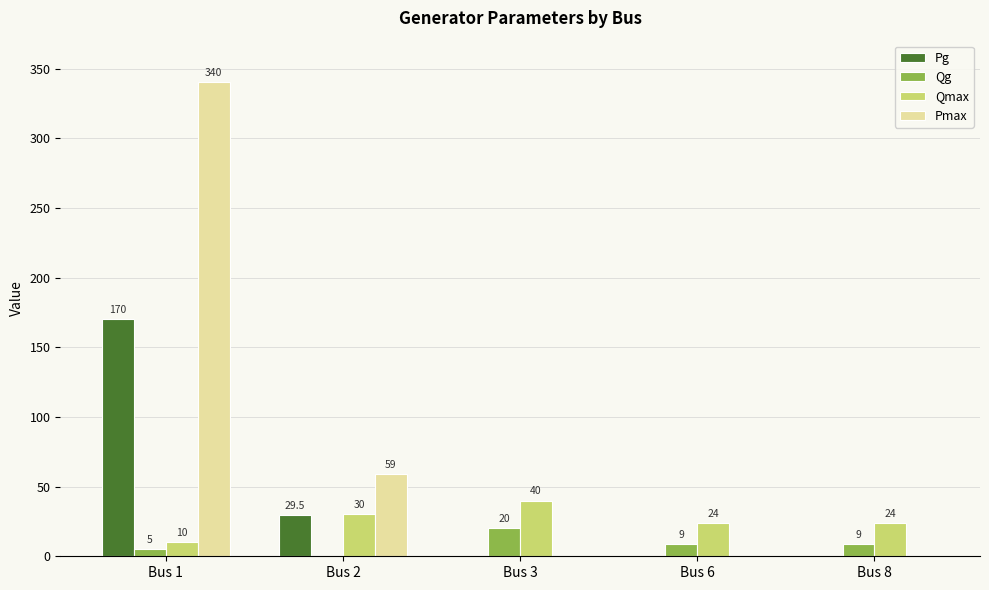

At which label is Pg closest to 85?

Bus 2